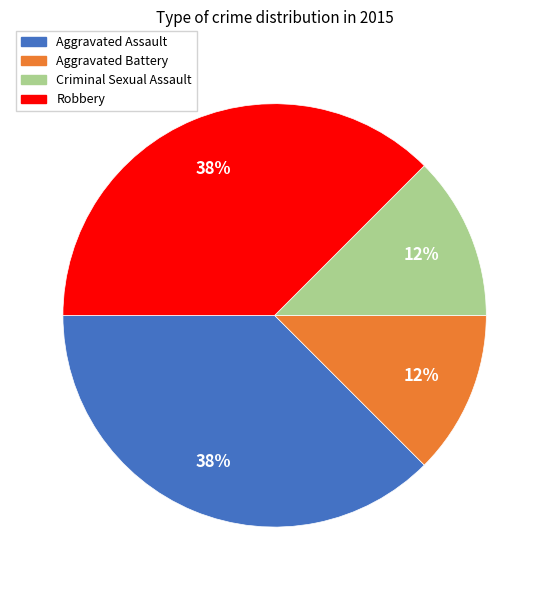

True or false: Aggravated Assault accounts for 49% of the total.

False